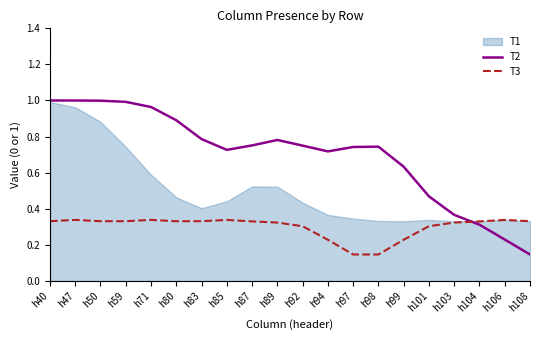

At which label is T2 closest to 0?

h108